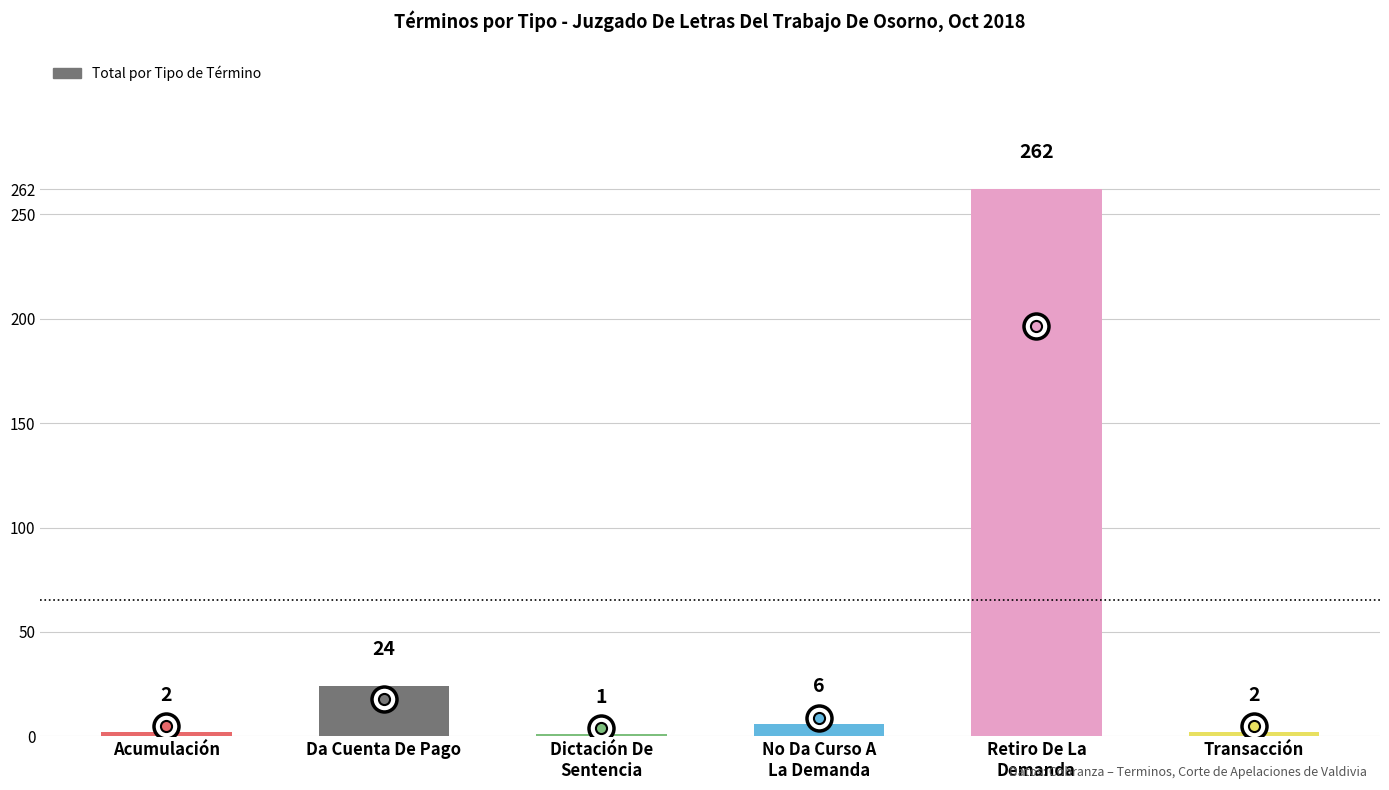

What is the difference between the second highest and second lowest values?

22